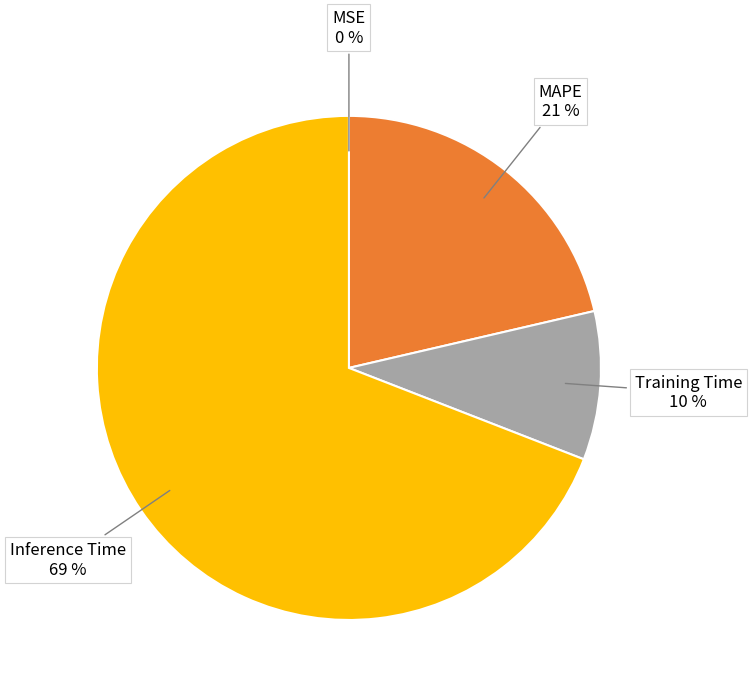

Is there any slice that represents more than half of the pie?

Yes